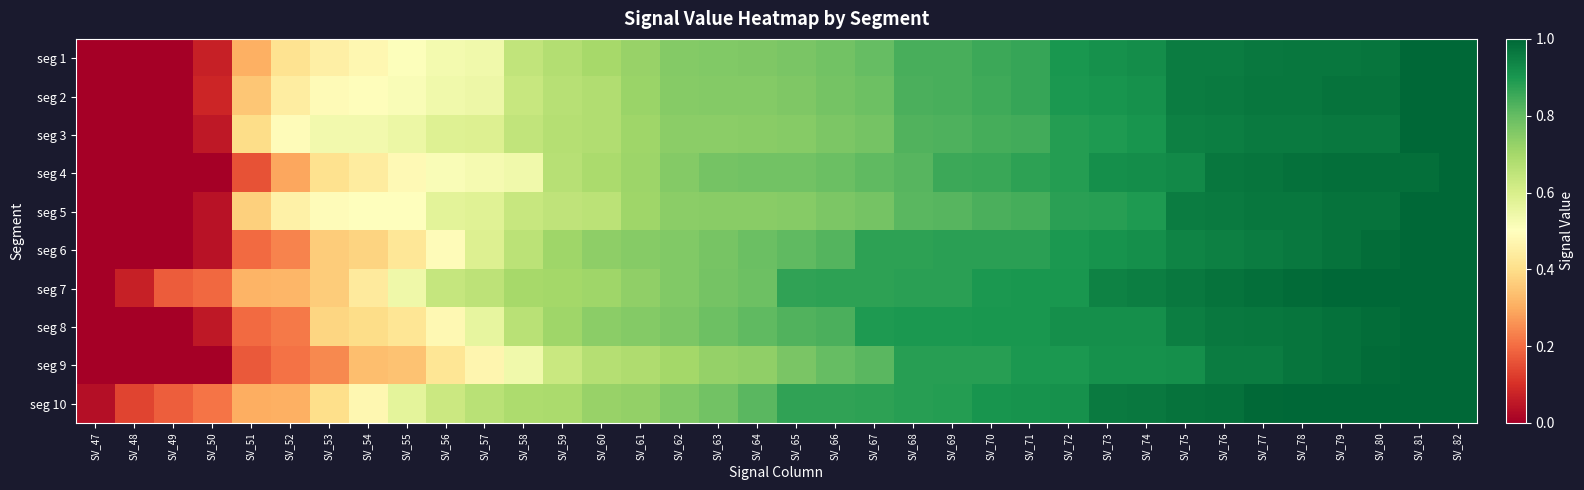

How many categories are shown in the chart?

36